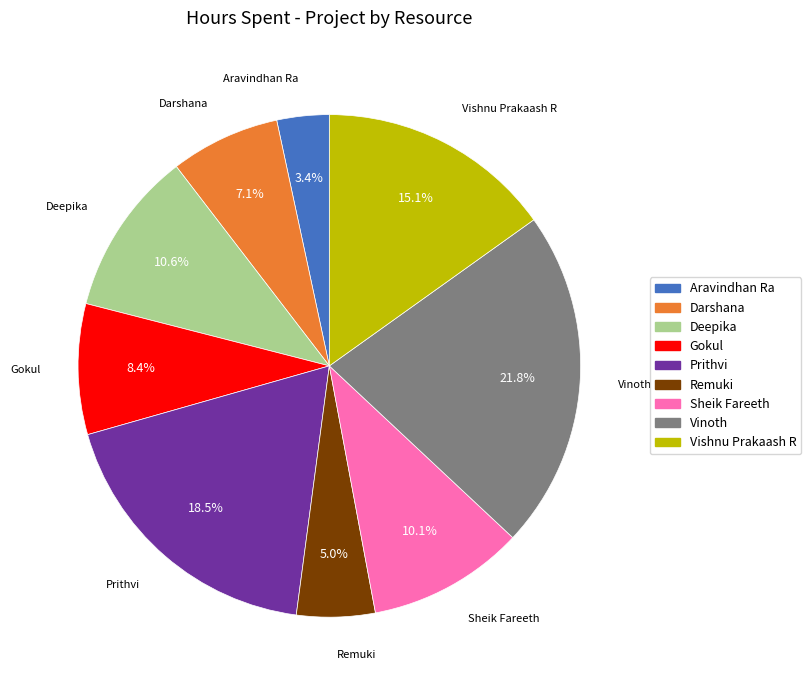

To the nearest percent, what is the combined percentage of Gokul and Vinoth?

30%